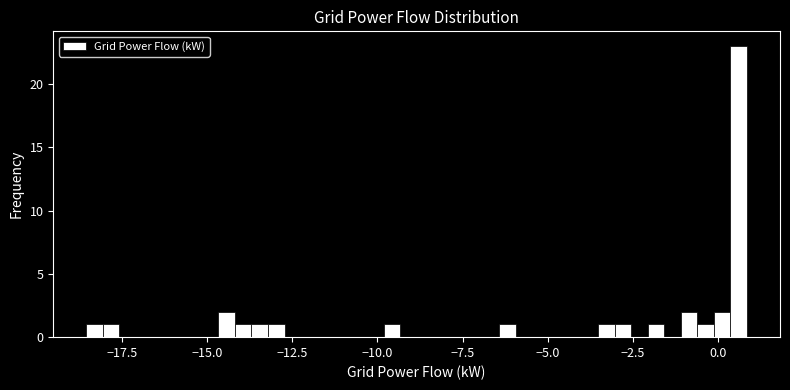

Read against the x-axis, roughly where is the centre of the tallest bar?

0.5